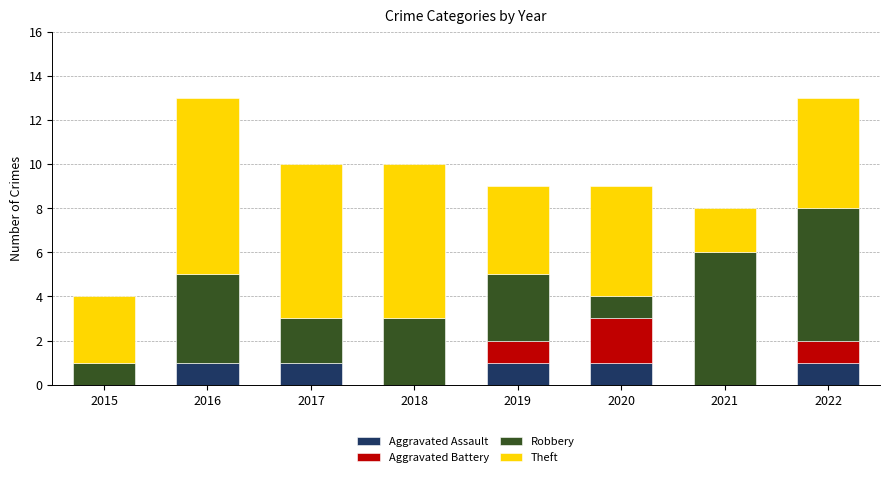

True or false: Aggravated Assault has a value of 0 at 2018.

True